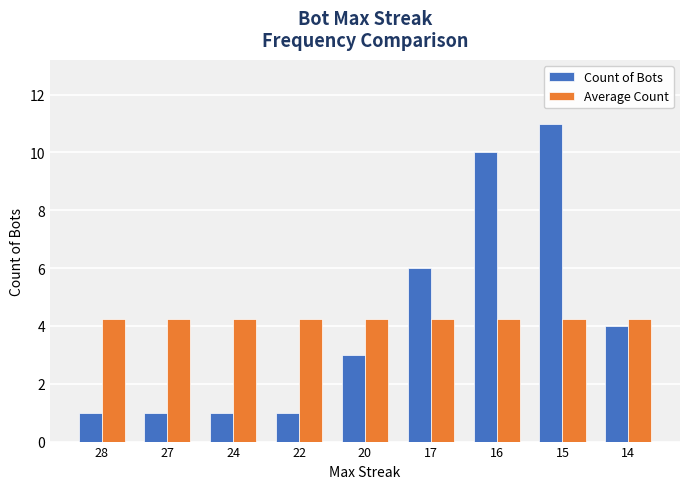

What are all the series names shown in the legend?

Count of Bots, Average Count